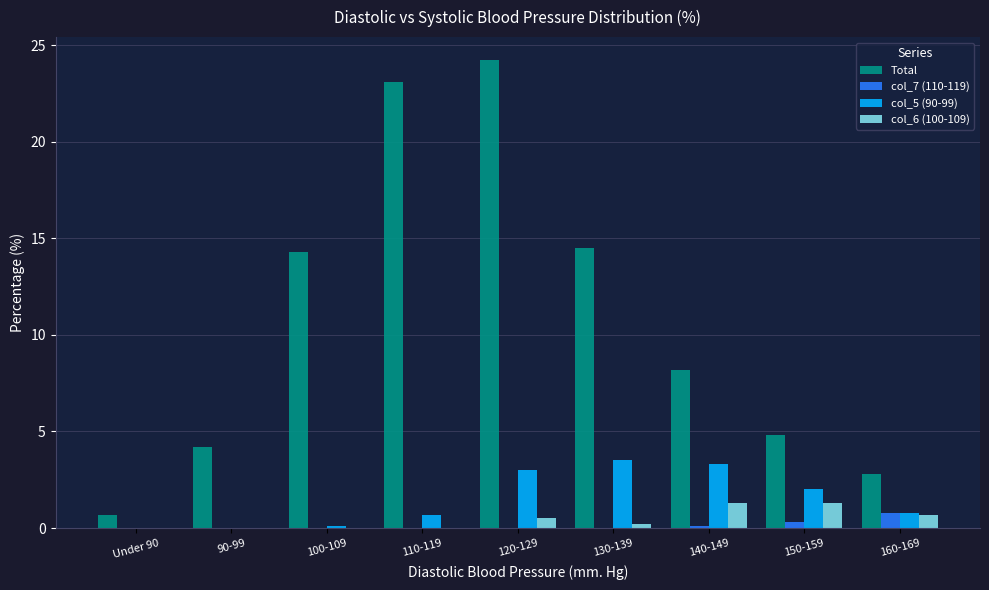

What are all the series names shown in the legend?

Total, col_7 (110-119), col_5 (90-99), col_6 (100-109)